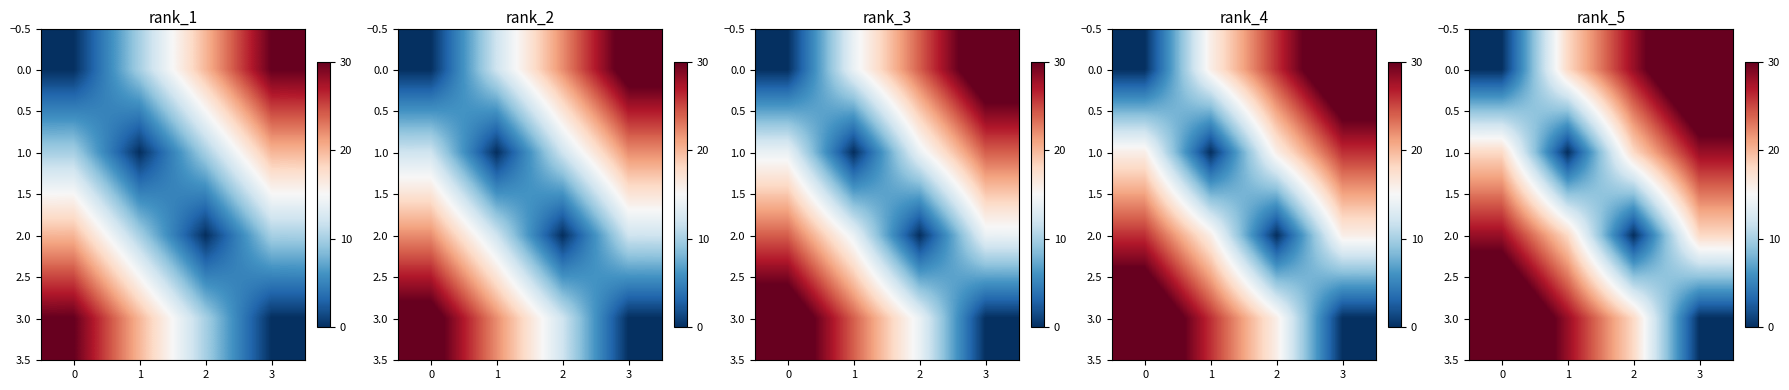

How many values in 3.0 are above zero?

3